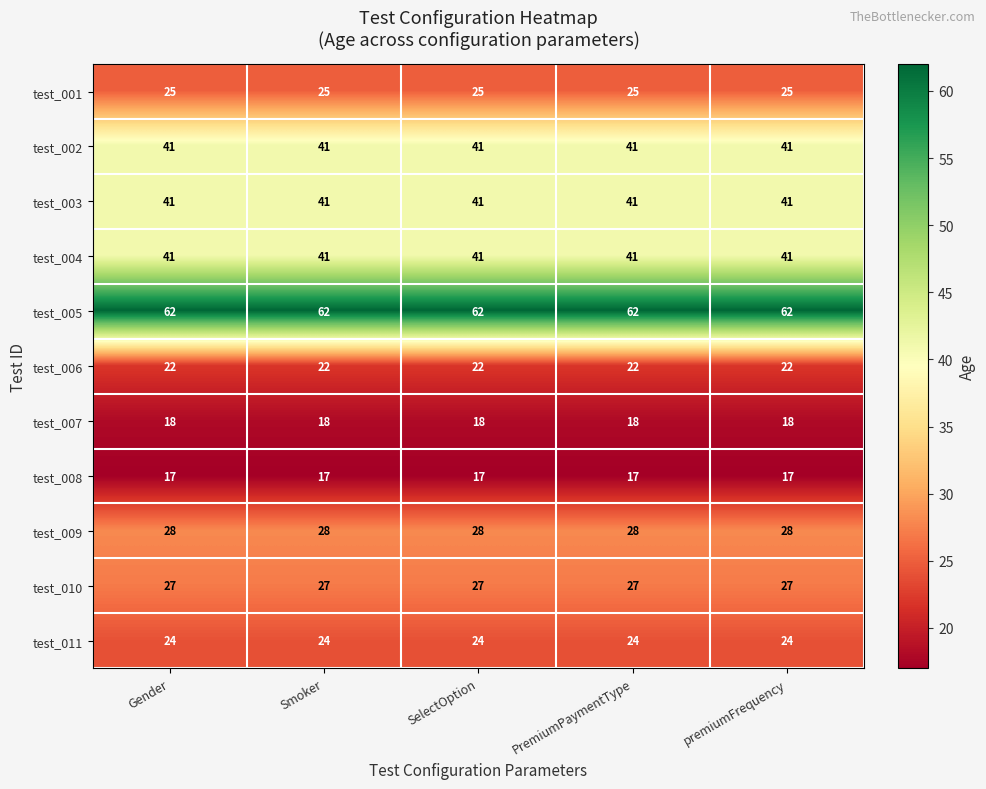

True or false: test_008 has a value of 27 at PremiumPaymentType.

False